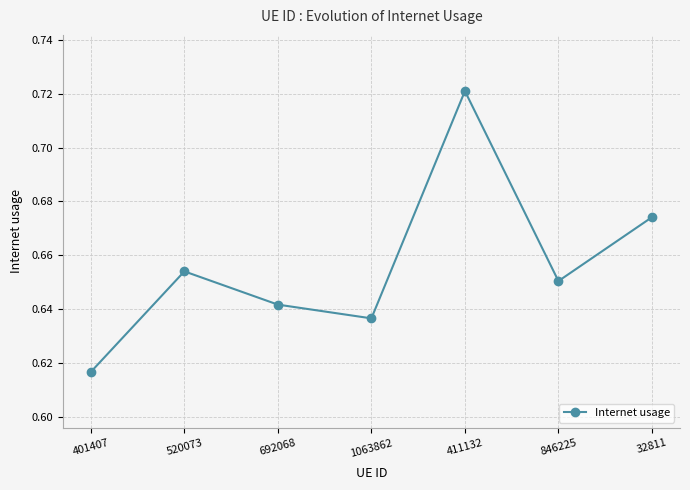

True or false: the data shows 0.1 at 846225.

False